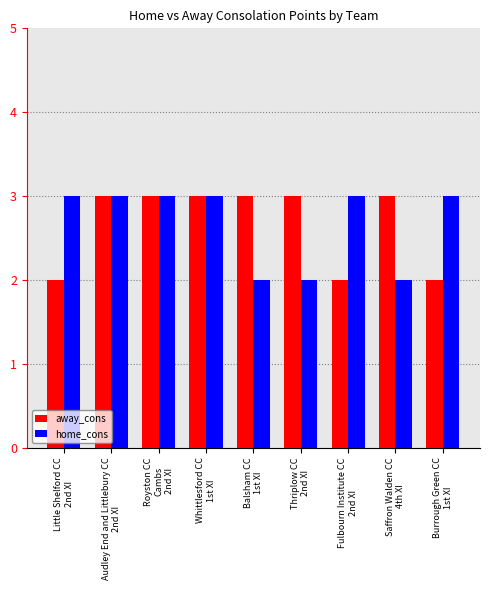

What is the spread (max minus min) of values at Fulbourn Institute CC
2nd XI?

1